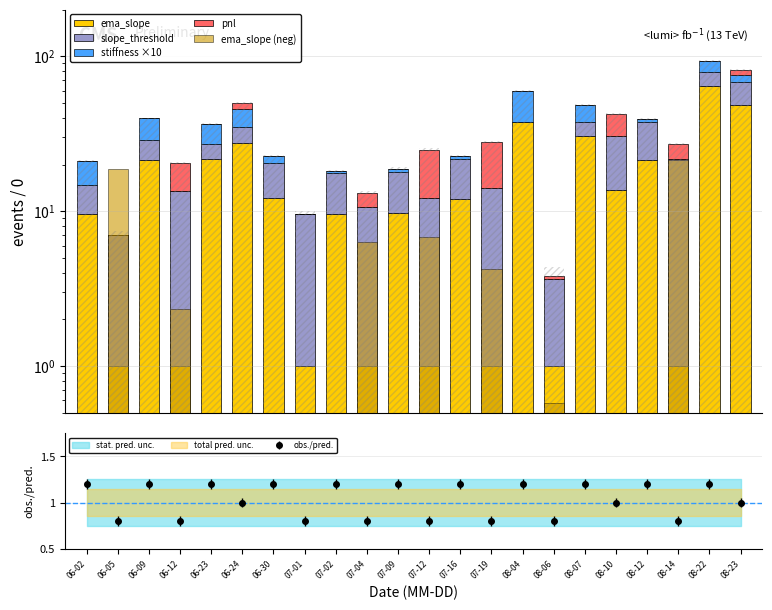

The pnl series shows 0.0 at 07-01. True or false?

True